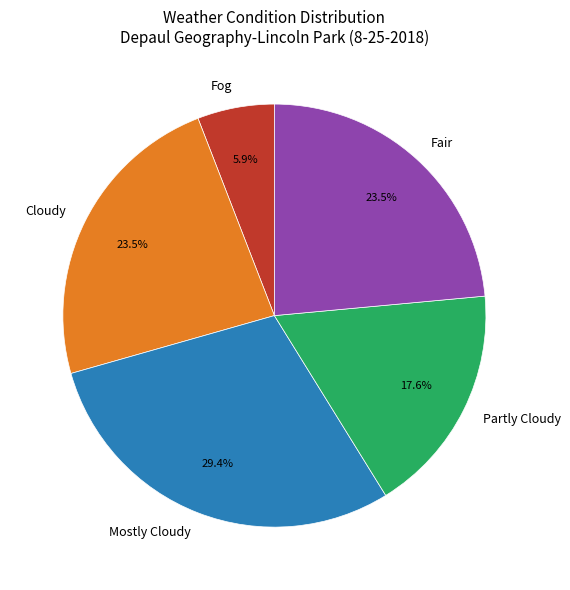

What is the smallest slice in the pie chart?

Fog